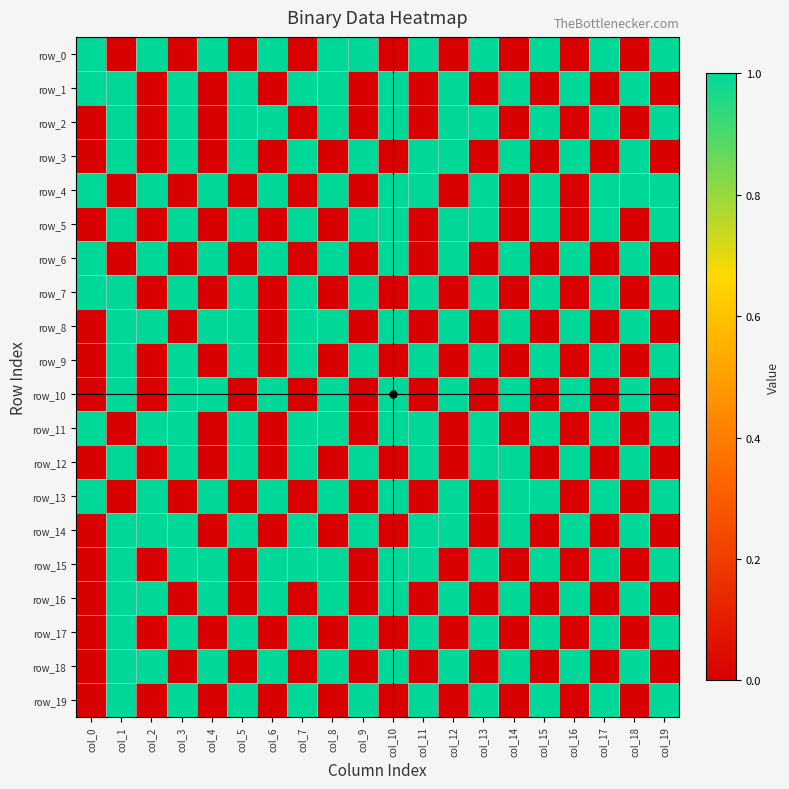

Which category has the lowest value in the row_4 series?

col_1